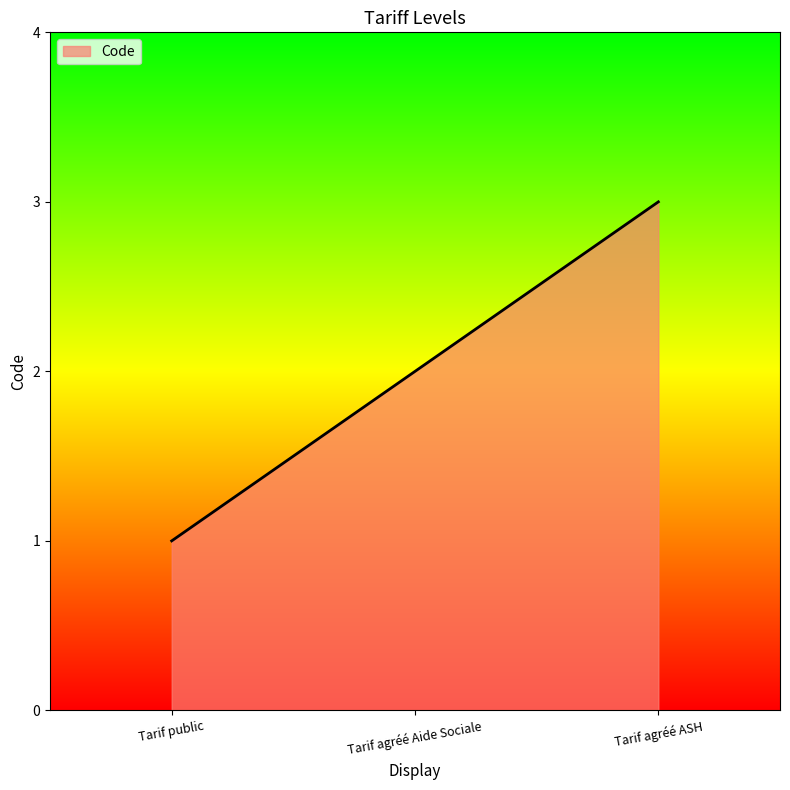

What is the ratio of the value at Tarif agréé Aide Sociale to the value at Tarif agréé ASH?

0.7